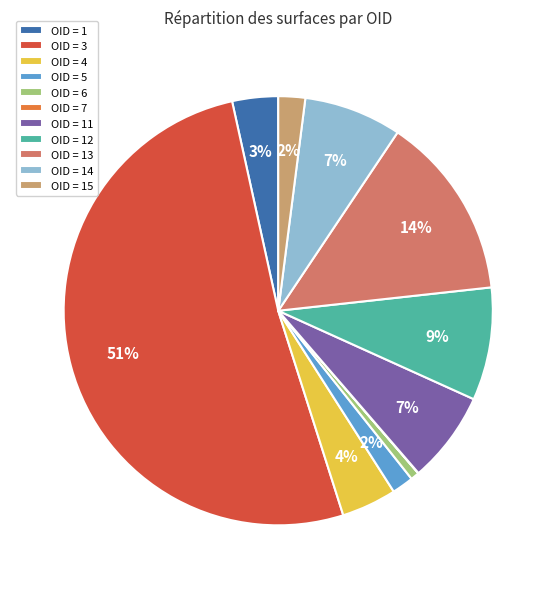

Do OID = 6 and OID = 12 together represent more than half of the pie?

No